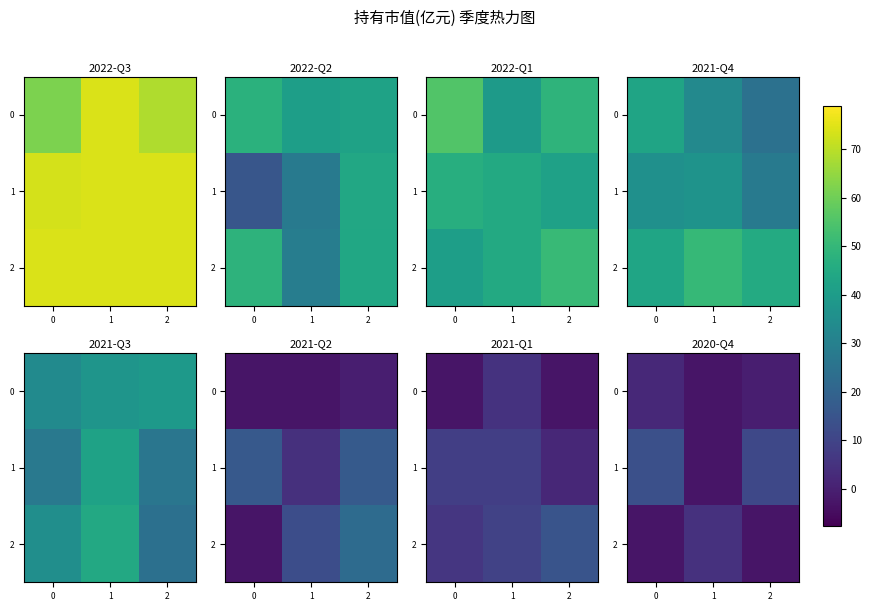

Rank the series at 2 from lowest to highest value.

2, 0, 1